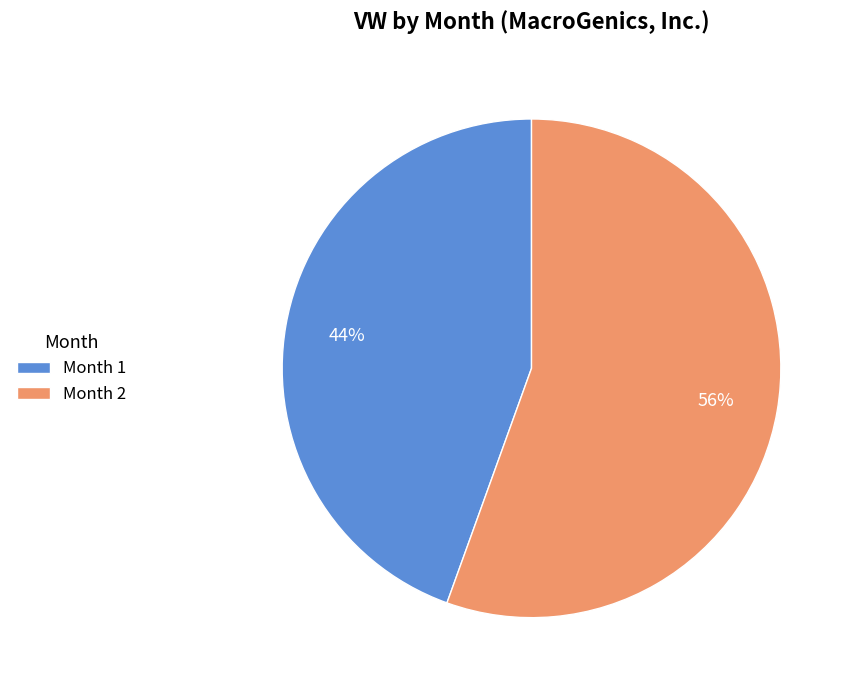

To the nearest percent, what percentage of the pie is Month 1?

44%